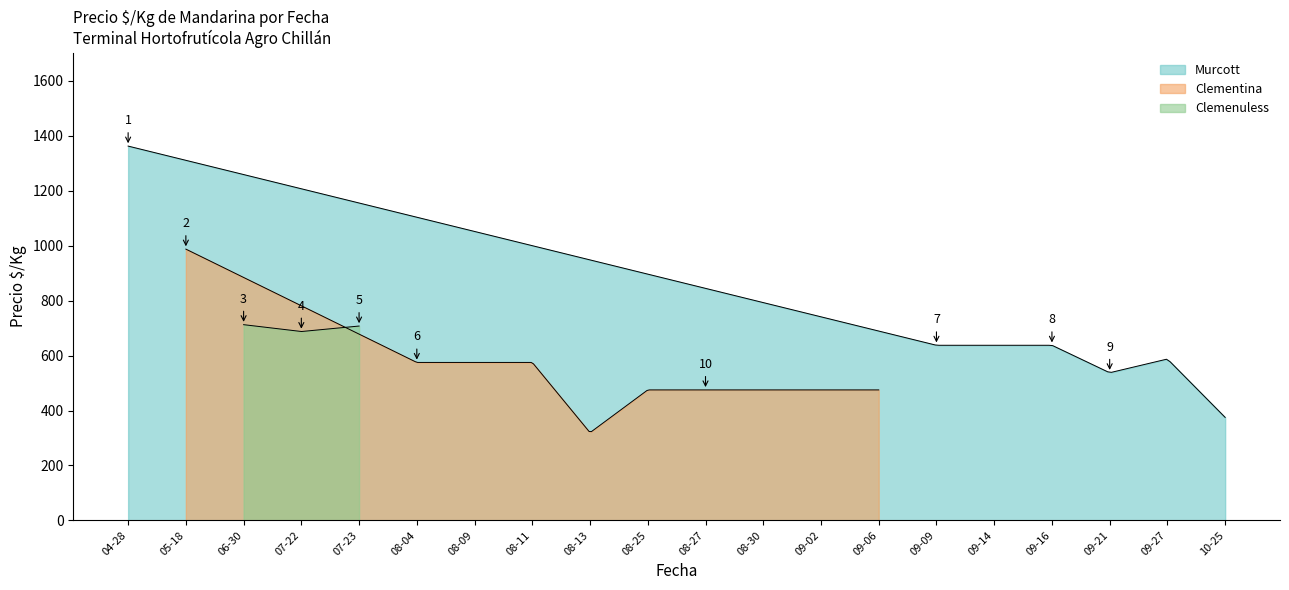

Where does the Precio maximo series first go above 600?

2021-04-28